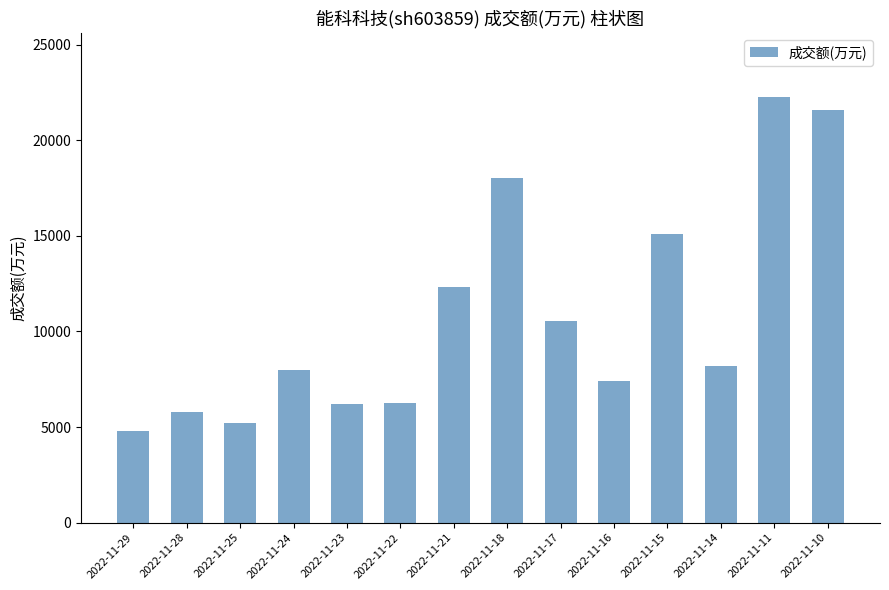

What is the difference between the maximum and minimum values?

17483